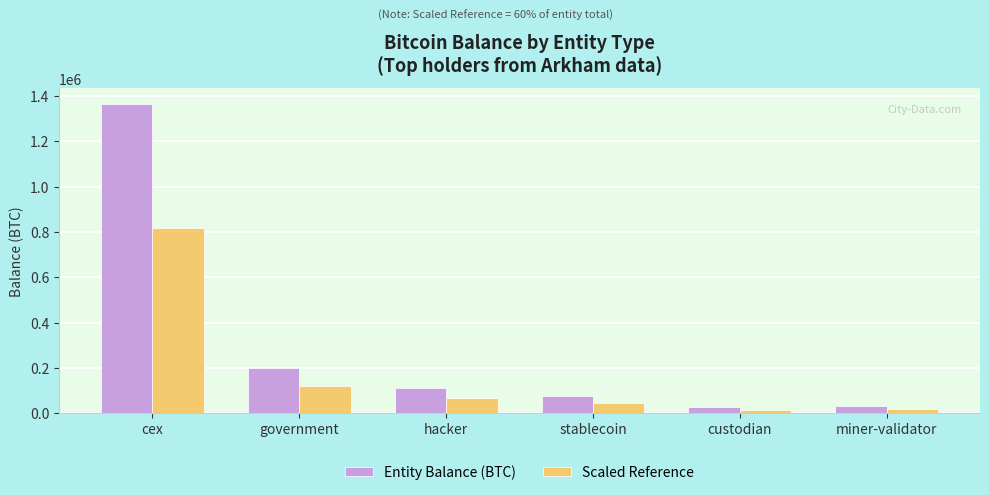

Does the chart contain any negative values?

No